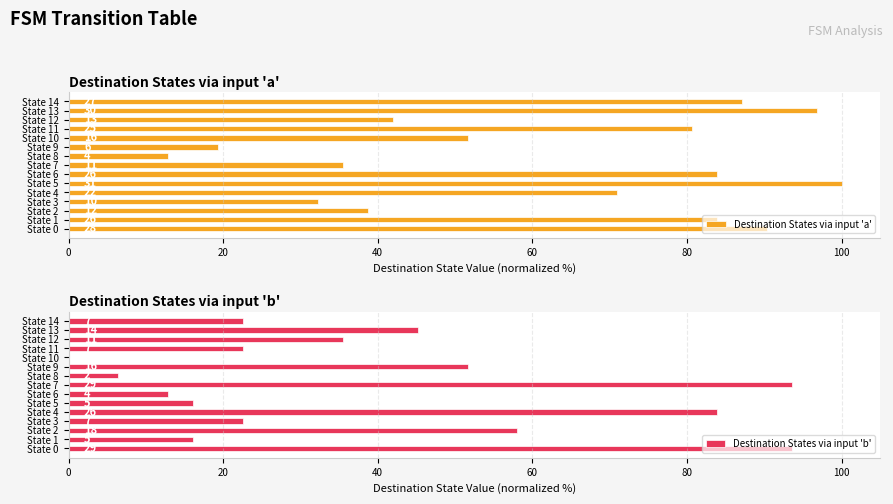

Reading left to right, list all the values displayed in this chart.

Destination States via input 'a': 90.3	83.9	38.7	32.3	71.0	100.0	83.9	35.5	12.9	19.4	51.6	80.6	41.9	96.8	87.1
Destination States via input 'b': 93.5	16.1	58.1	22.6	83.9	16.1	12.9	93.5	6.5	51.6	0.0	22.6	35.5	45.2	22.6